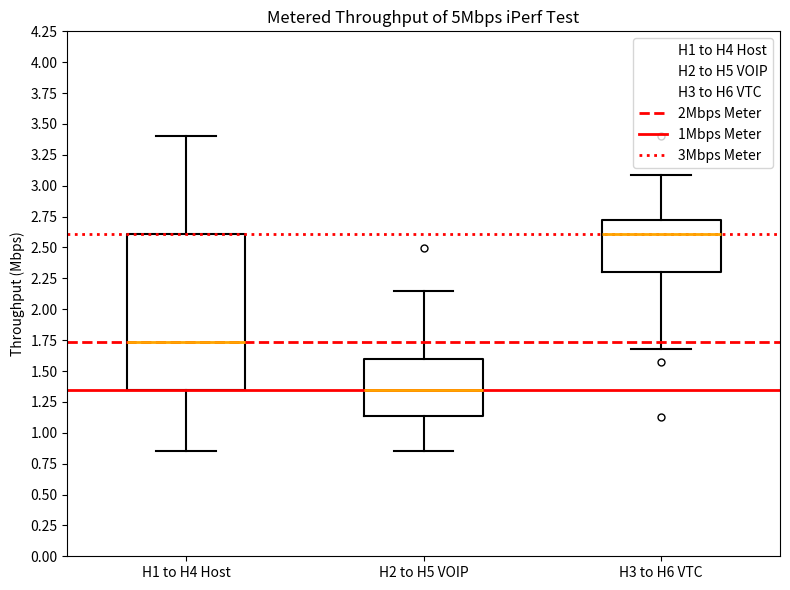

Which box's median line is the lowest?

H2 to H5 VOIP